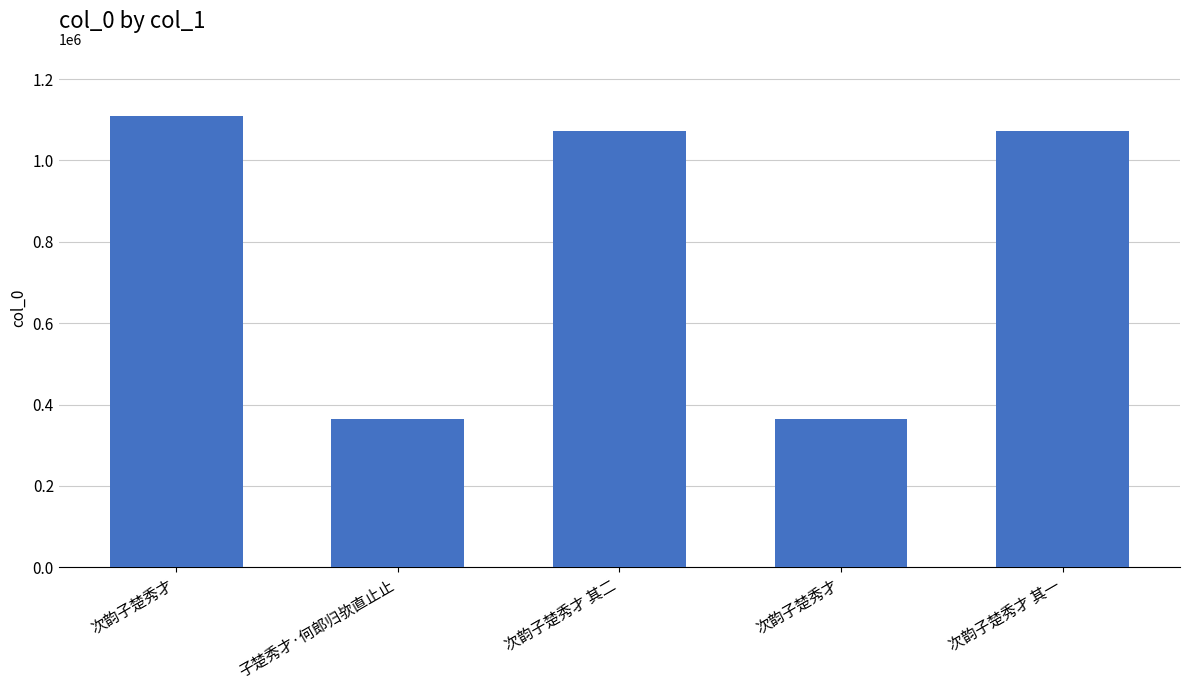

Which has a higher value, 次韵子楚秀才 其二 or 次韵子楚秀才?

次韵子楚秀才 其二